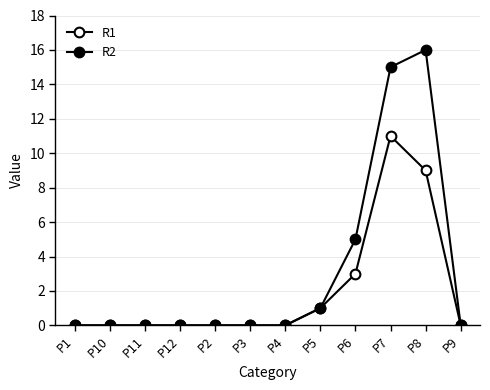

What value does the R2 series have at P7, to the nearest 10?

20